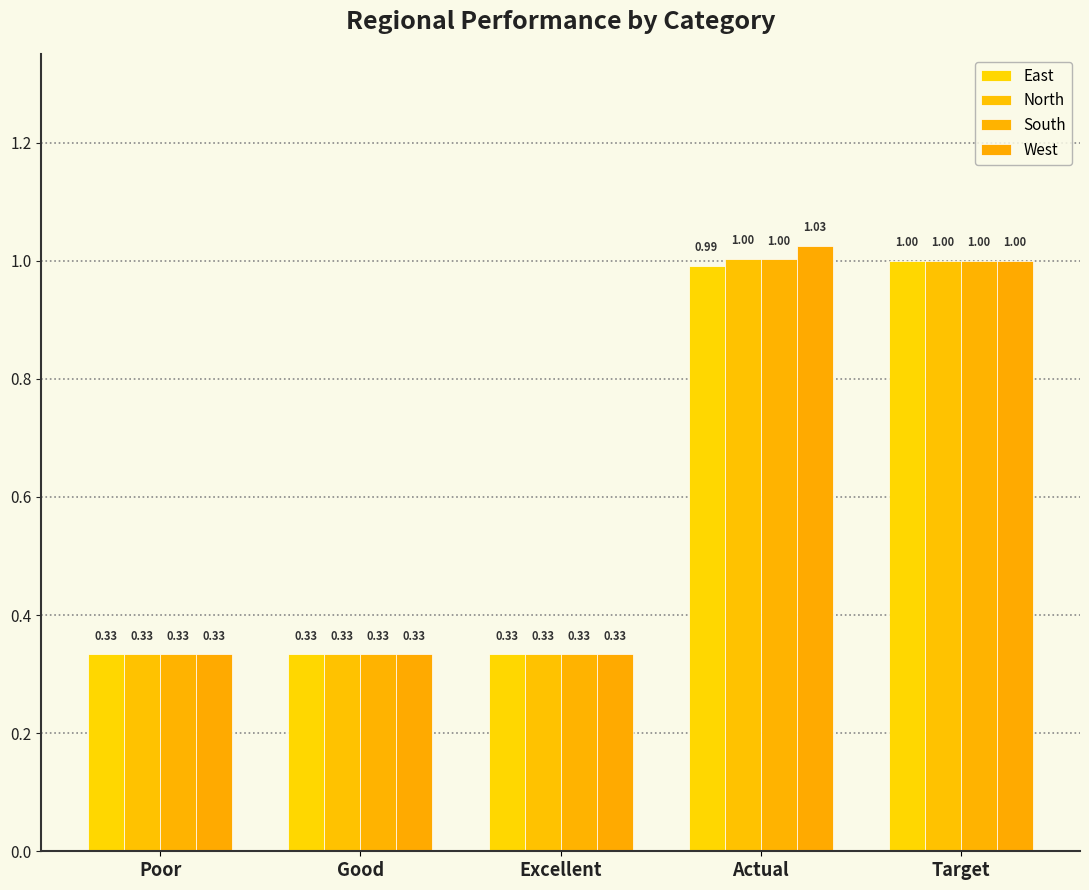

At how many categories does at least one series exceed 0?

5